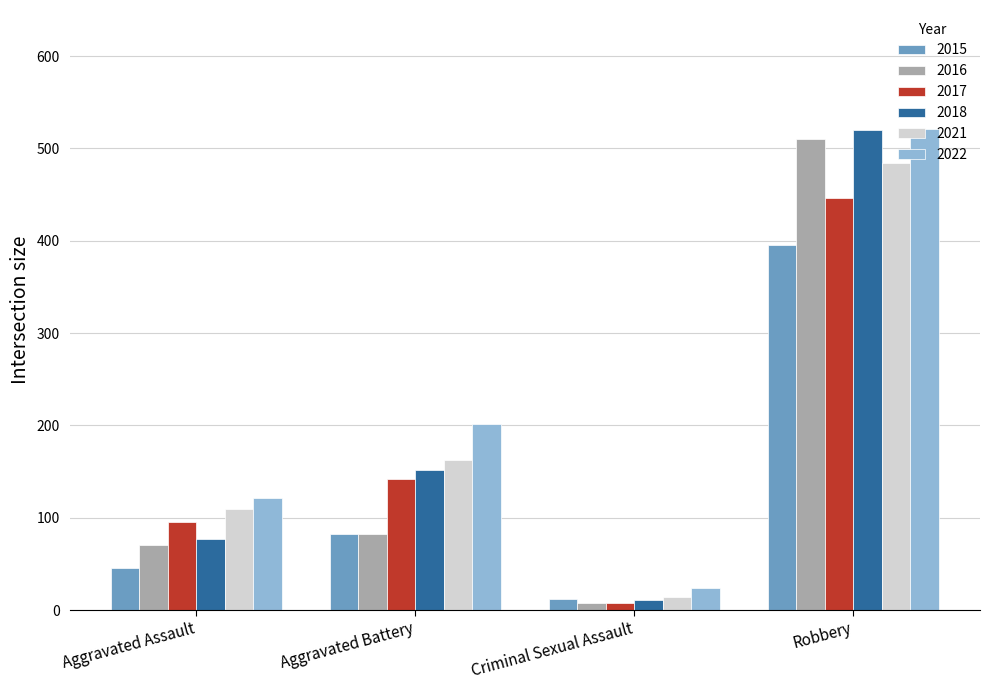

How many bars are there in each group?

6